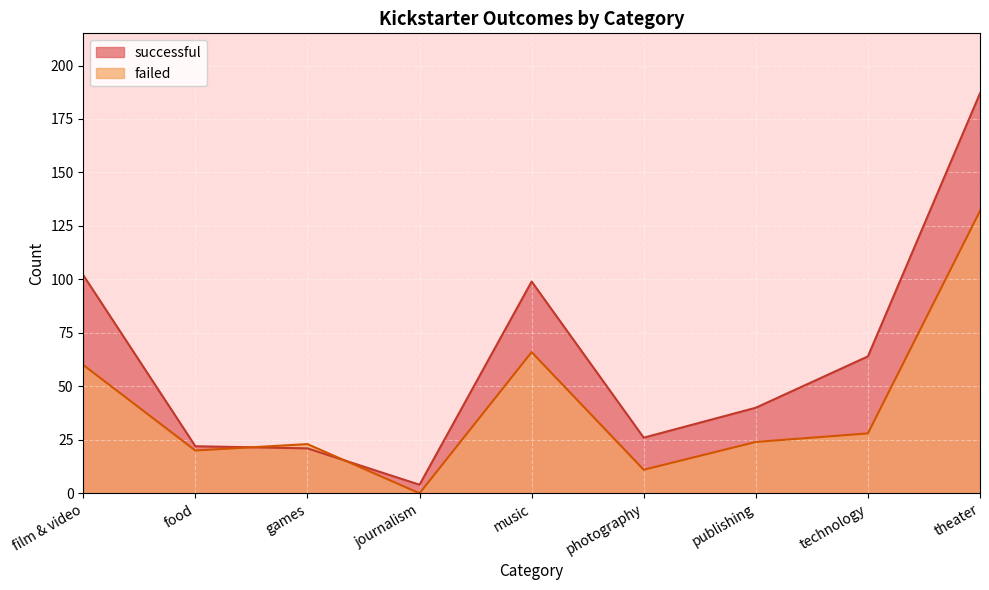

What are all the series names shown in the legend?

successful, failed